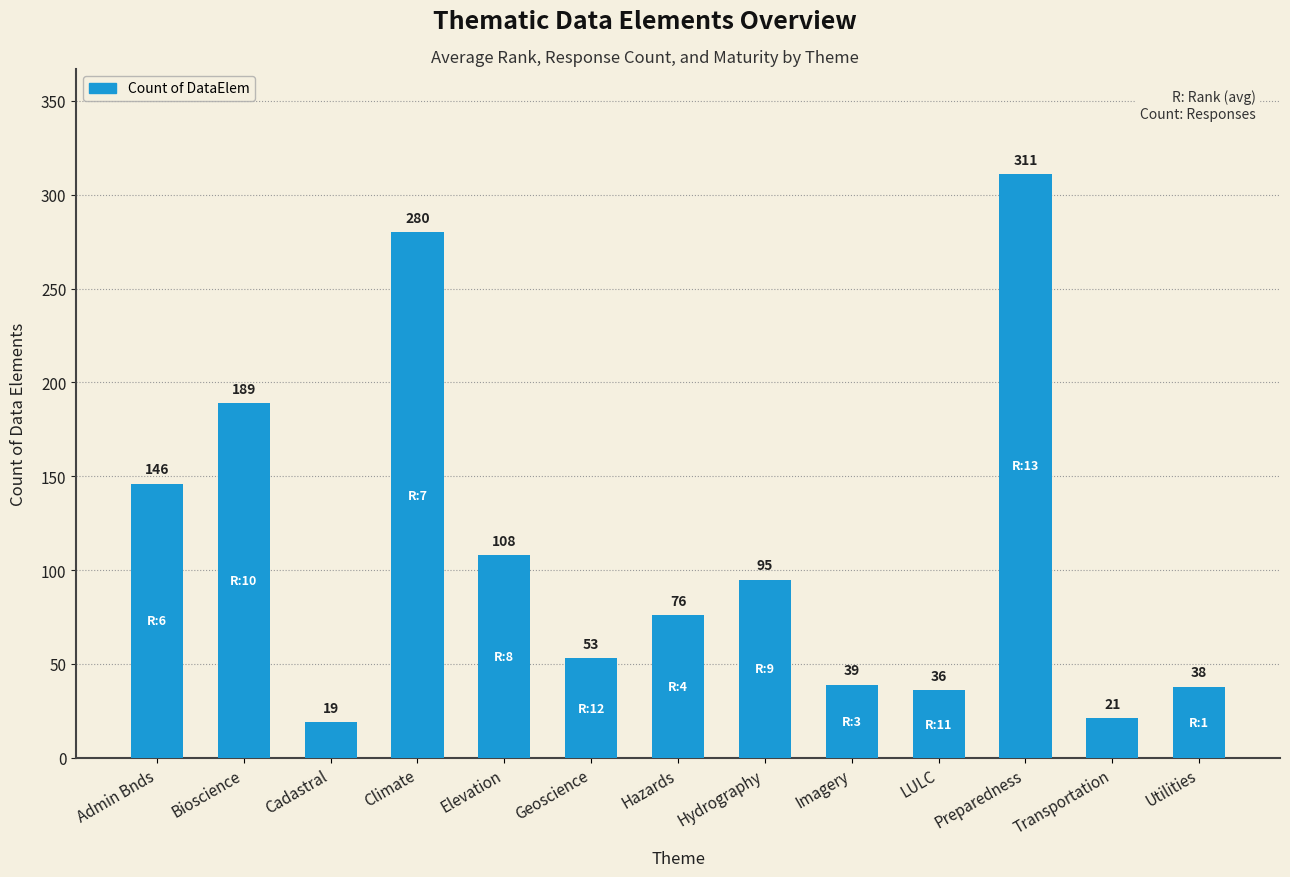

List the labels in order of value, largest first.

Preparedness, Climate, Bioscience, Admin Bnds, Elevation, Hydrography, Hazards, Geoscience, Imagery, Utilities, LULC, Transportation, Cadastral